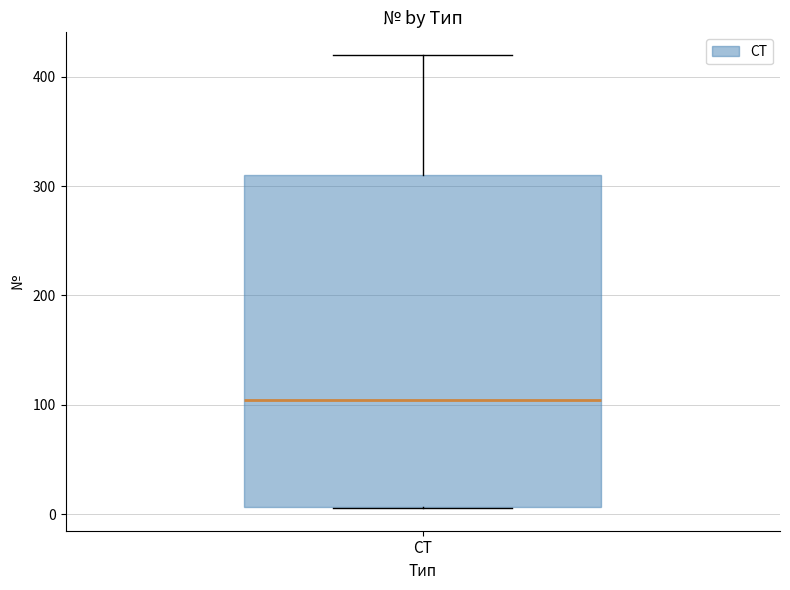

Where is the lower edge of the box for СТ on the y-axis? The values are not printed on the chart, so give them approximately, as read against the axis.

10